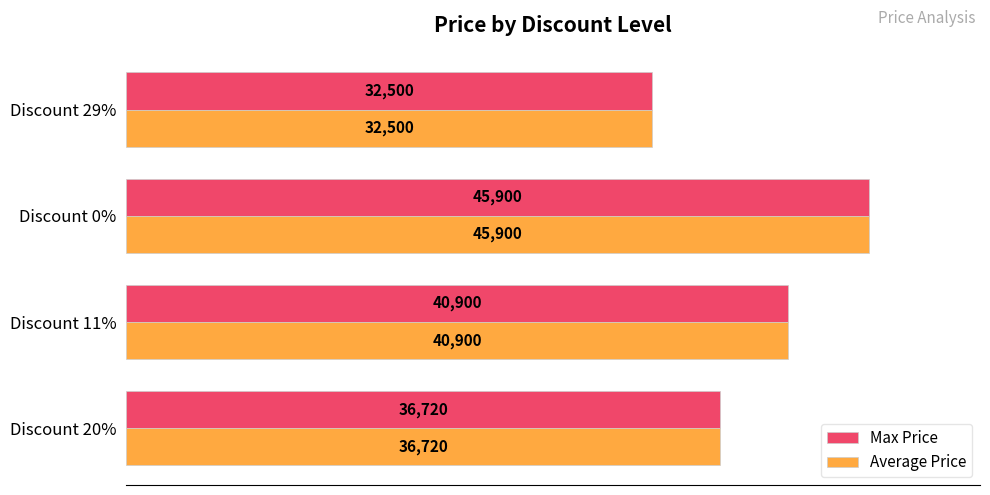

What is the total value across all series at Discount 20%?

73440